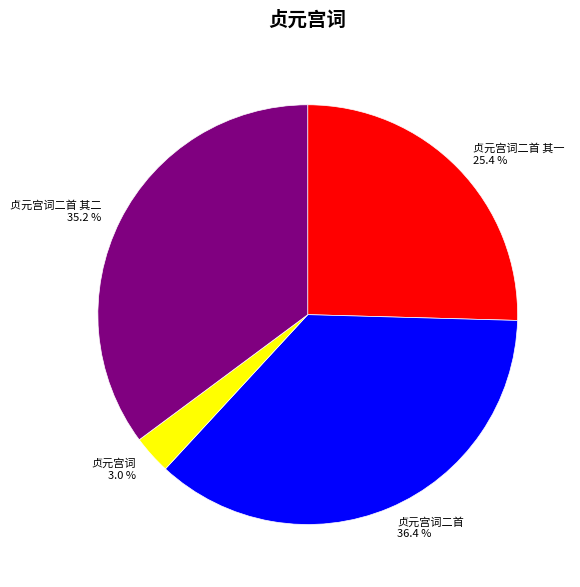

Rank the categories by value from highest to lowest.

贞元宫词二首, 贞元宫词二首 其二, 贞元宫词二首 其一, 贞元宫词